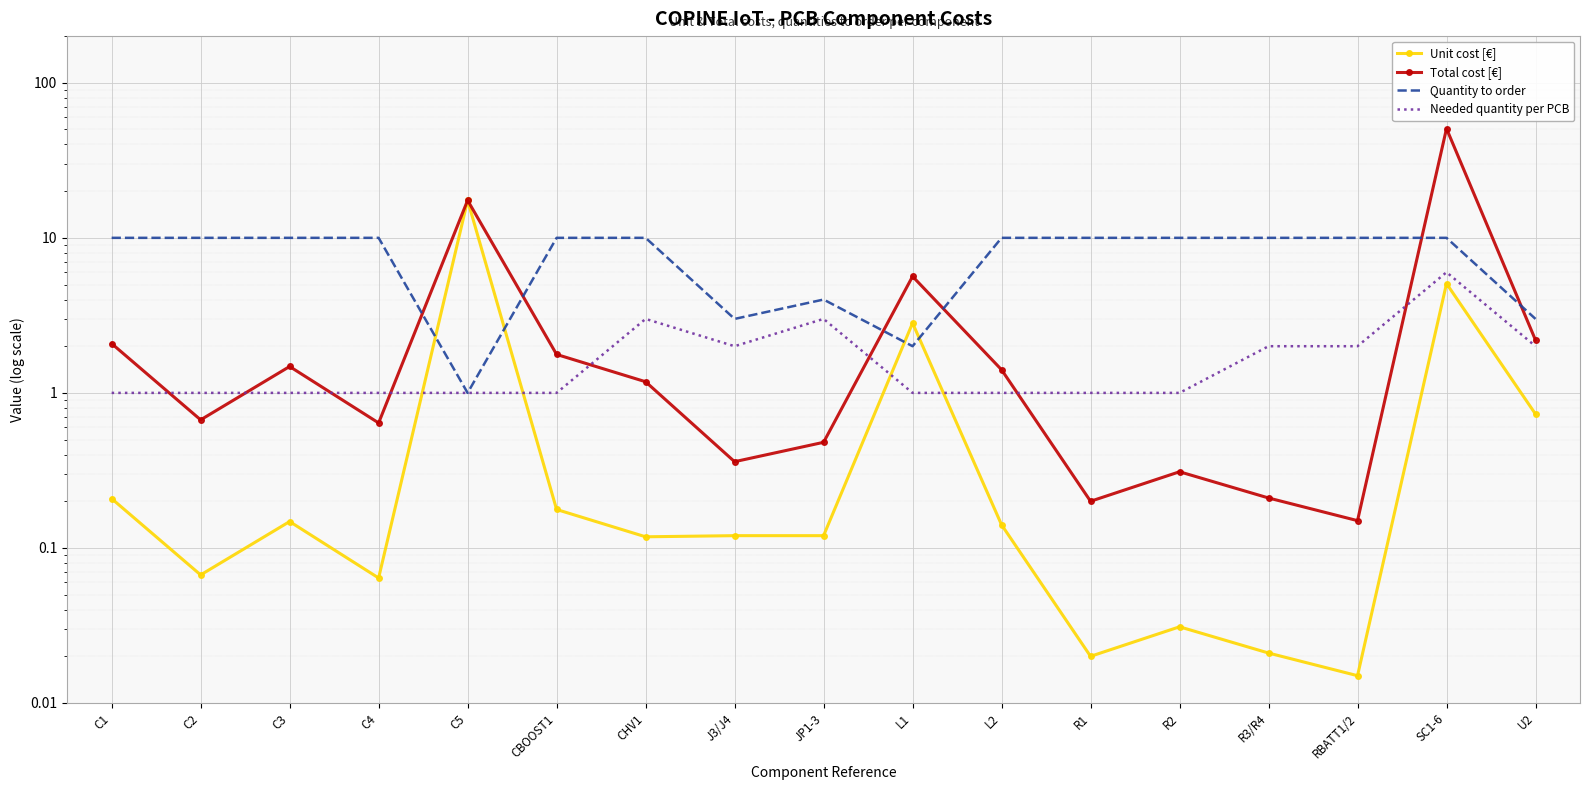

How many lines are shown in the chart?

4